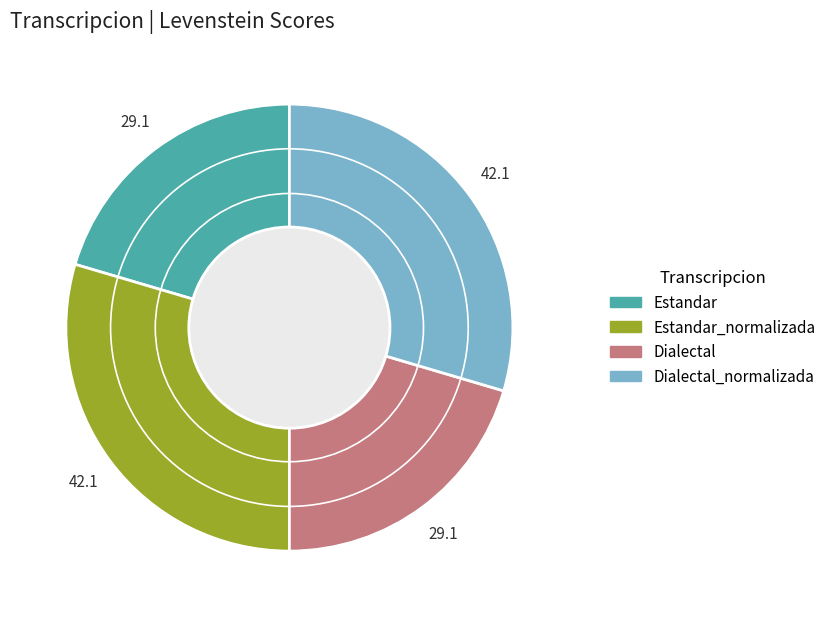

Is there a majority slice in this chart?

No